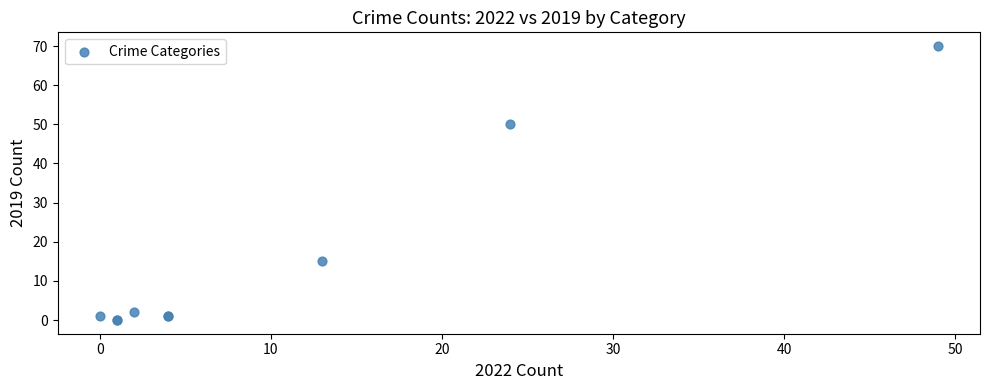

What Y value in the scatter plot is closest to 35?

50